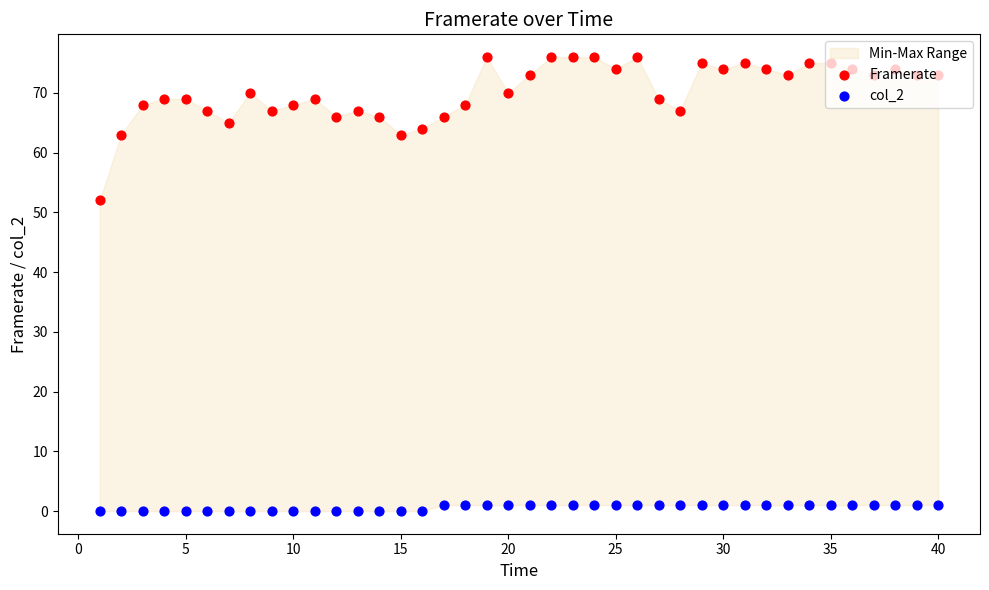

At how many categories does at least one series exceed 50?

40